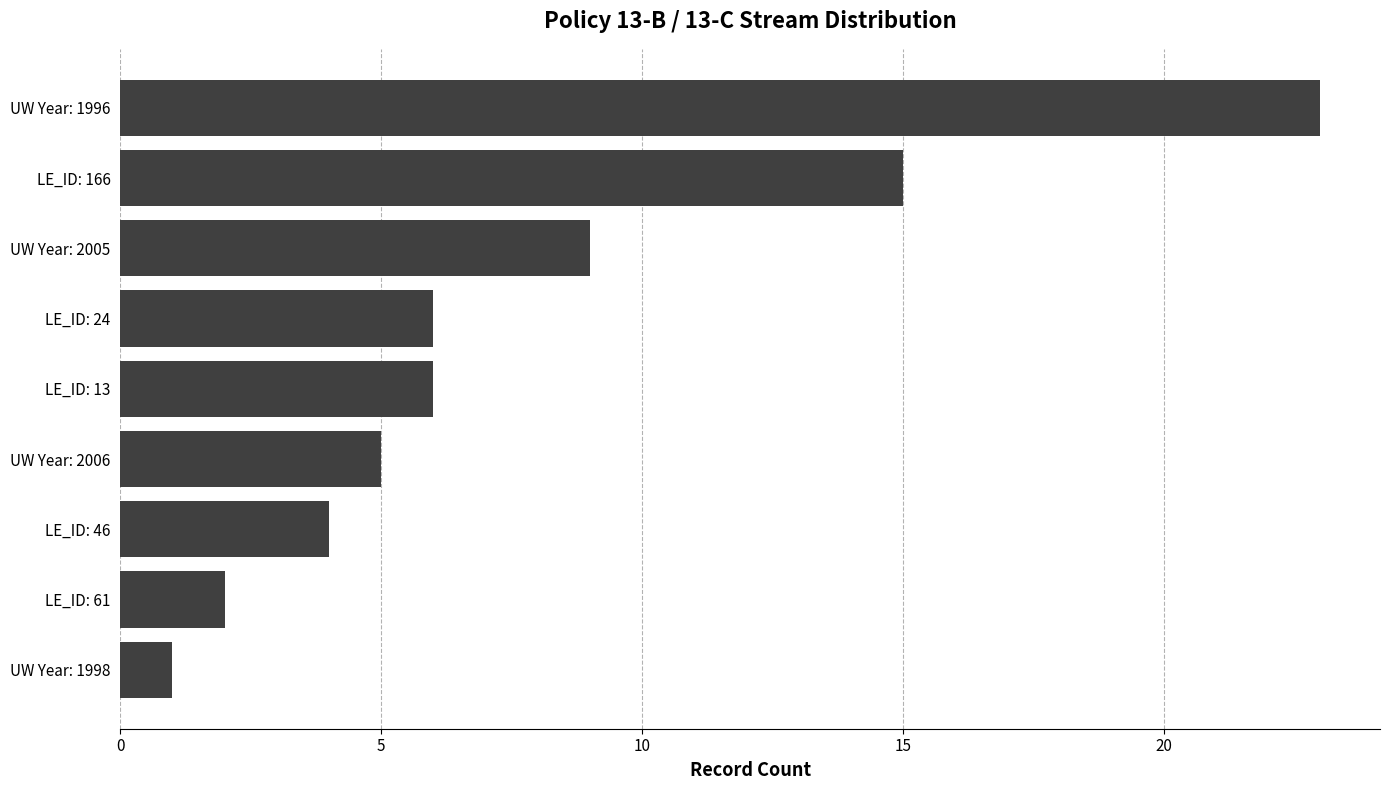

What is the label of the 8th bar from the top?

LE_ID: 61